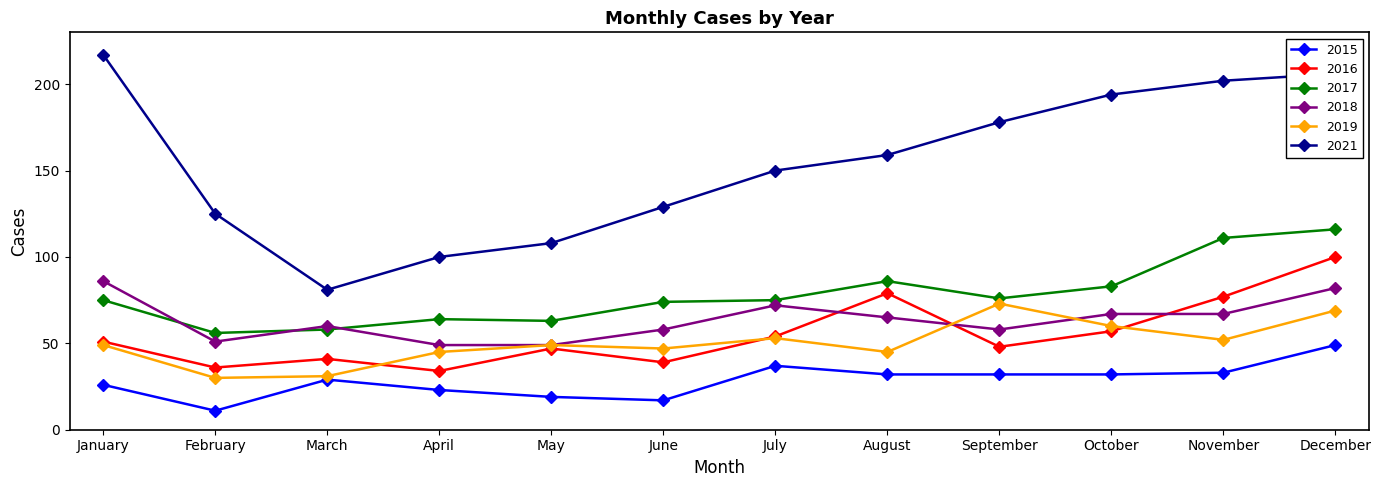

The value of 2016 at June is 66. True or false?

False